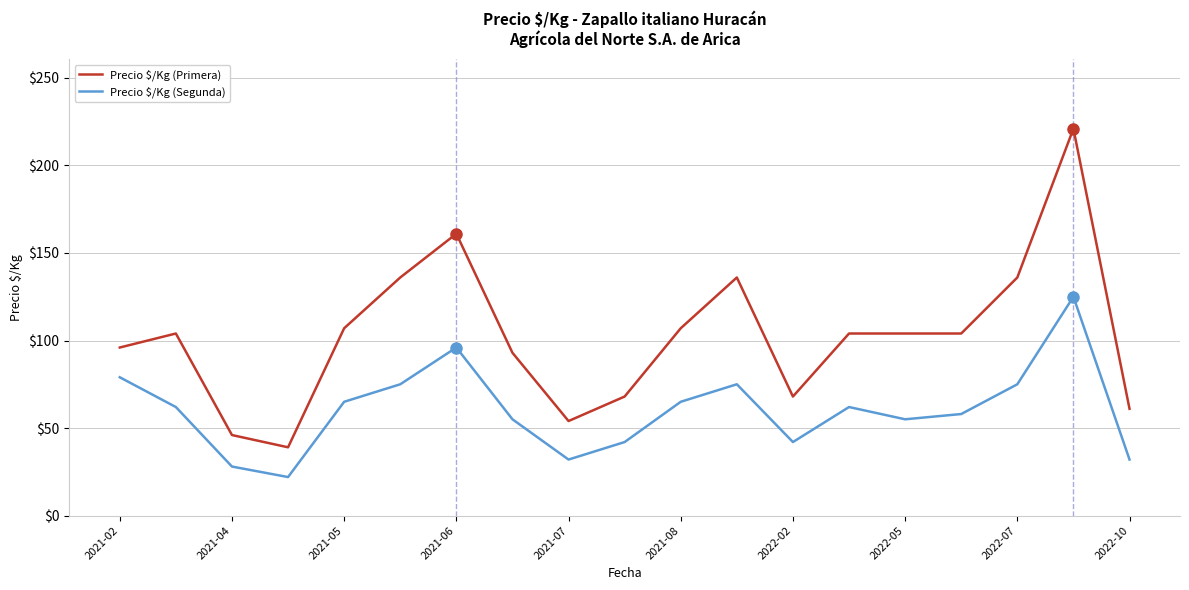

Is this an area chart (filled region under the line)?

No